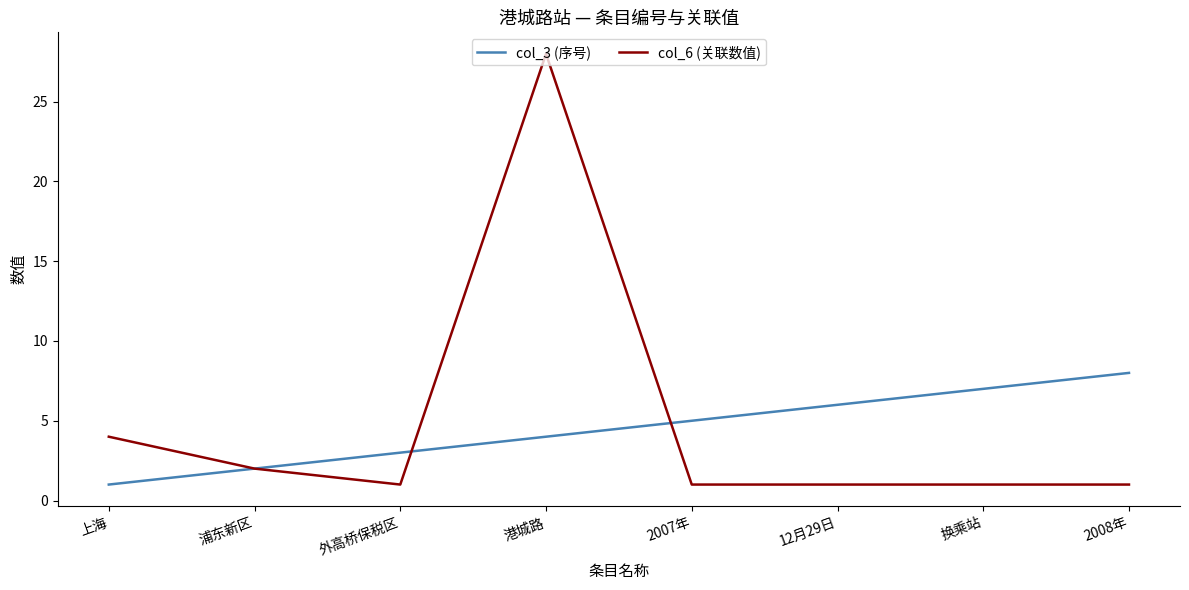

What is the lowest value of the col_6 (关联数值) series?

1